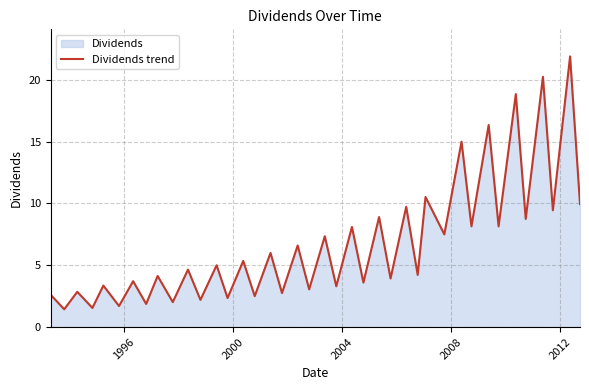

How many data points are above 5?

19